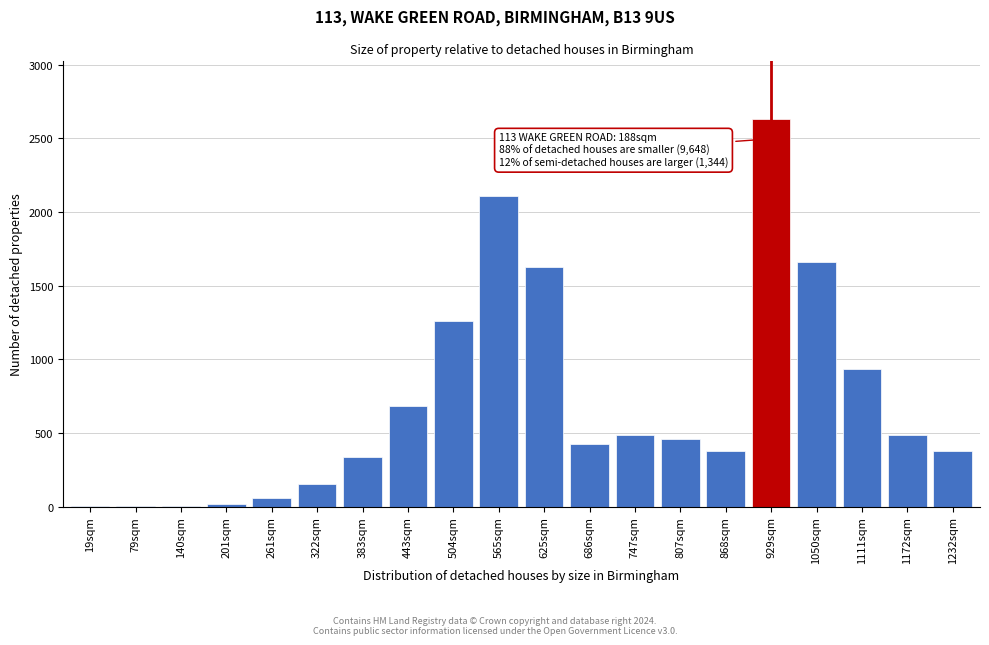

What is the maximum value shown in the chart?

2628